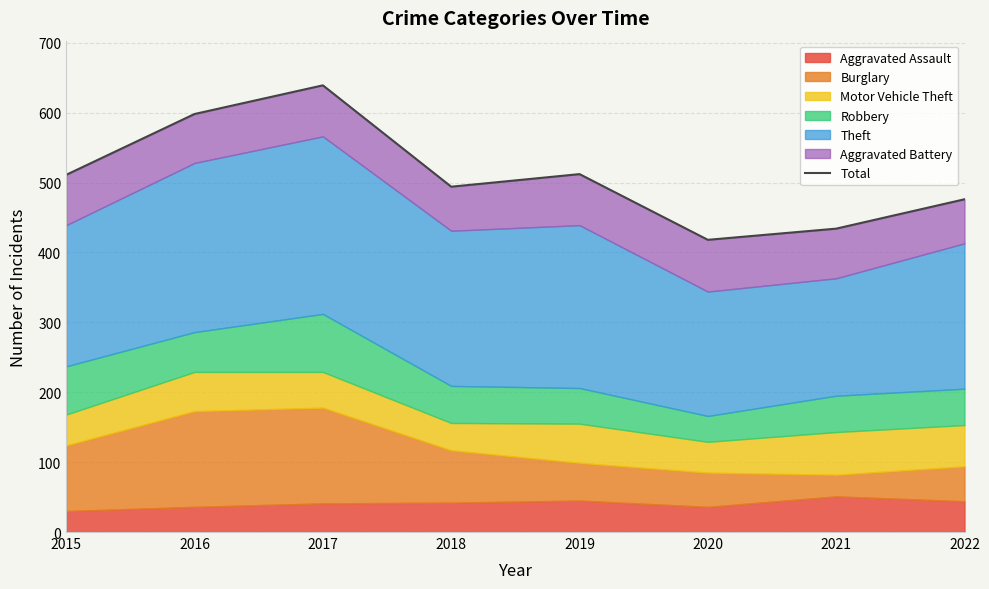

The value at 2021 is 714. True or false?

False